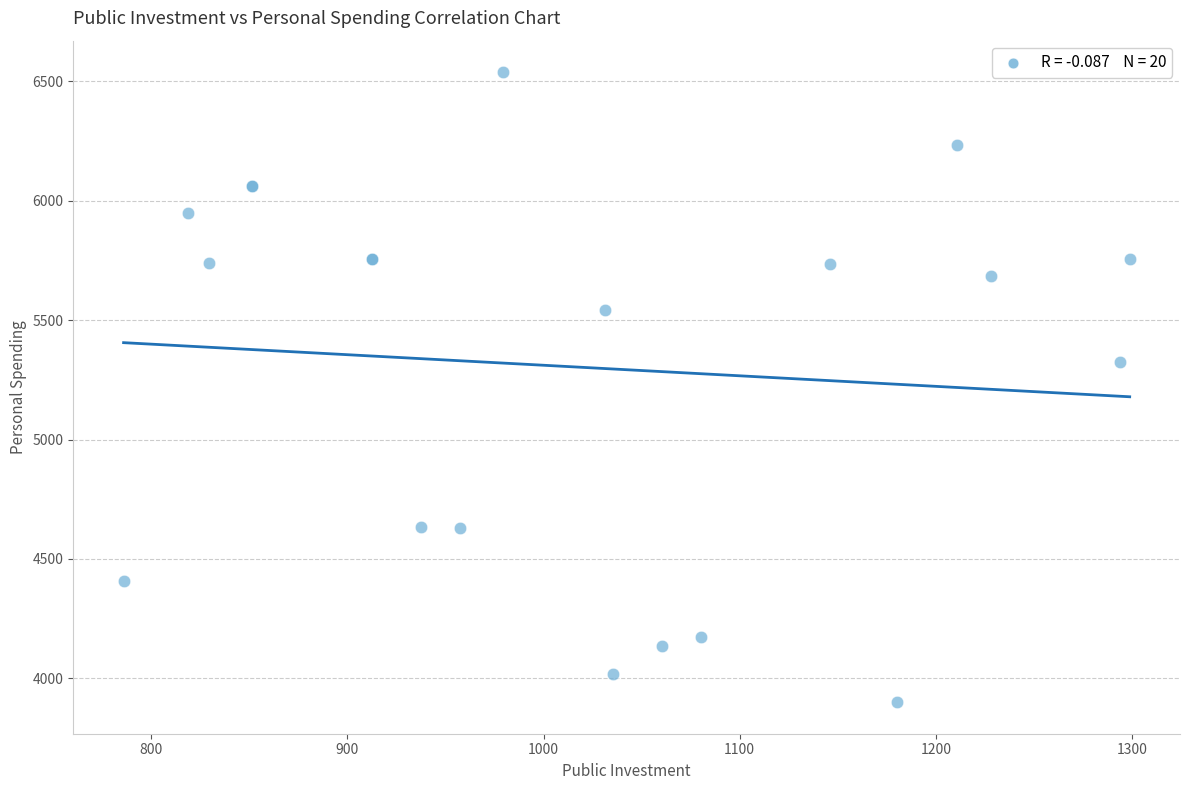

What Y value in the scatter plot is closest to 5219?

5326.0